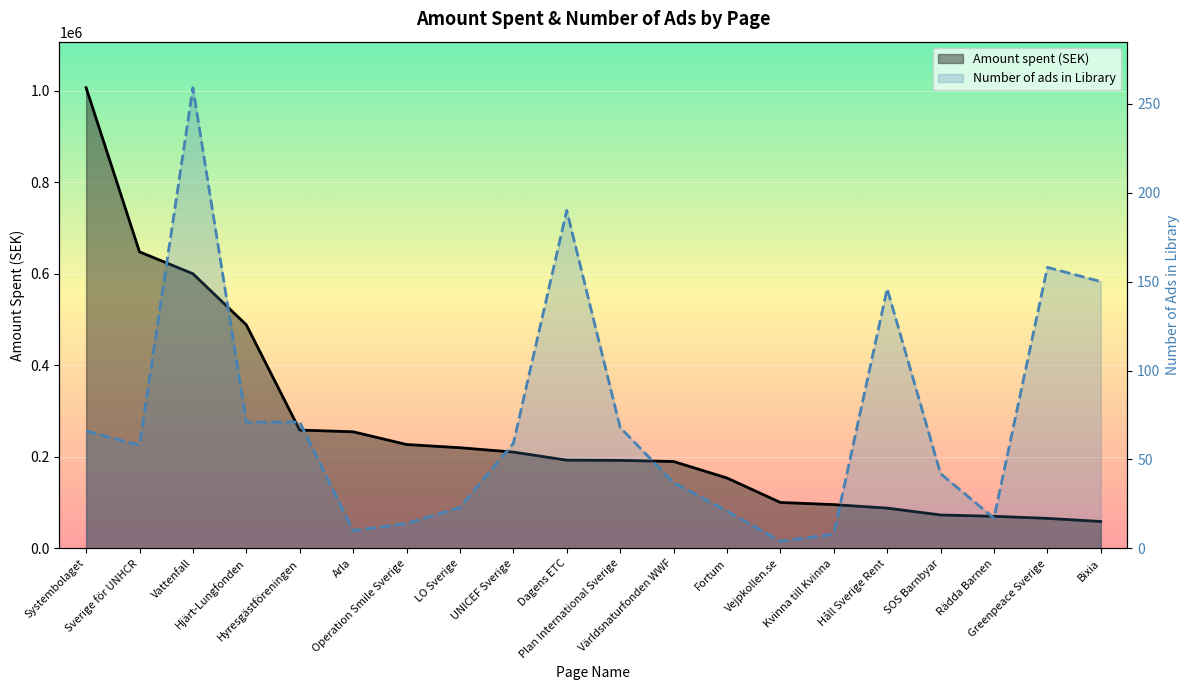

Reading right to left, transcribe all the data shown in this chart.

Amount spent (SEK): Bixia=58720	Greenpeace Sverige=65538	Rädda Barnen=70114	SOS Barnbyar=72995	Håll Sverige Rent=87988	Kvinna till Kvinna=95619	Vejpkollen.se=100309	Fortum=153792	Världsnaturfonden WWF=189846	Plan International Sverige=192264	Dagens ETC=192783	UNICEF Sverige=210409	LO Sverige=219928	Operation Smile Sverige=226972	Arla=254773	Hyresgästföreningen=258486	Hjärt-Lungfonden=488462	Vattenfall=600154	Sverige för UNHCR=647970	Systembolaget=1006597
Number of ads in Library: Bixia=150	Greenpeace Sverige=158	Rädda Barnen=17	SOS Barnbyar=42	Håll Sverige Rent=146	Kvinna till Kvinna=8	Vejpkollen.se=4	Fortum=21	Världsnaturfonden WWF=37	Plan International Sverige=68	Dagens ETC=190	UNICEF Sverige=59	LO Sverige=23	Operation Smile Sverige=14	Arla=10	Hyresgästföreningen=71	Hjärt-Lungfonden=71	Vattenfall=259	Sverige för UNHCR=58	Systembolaget=66